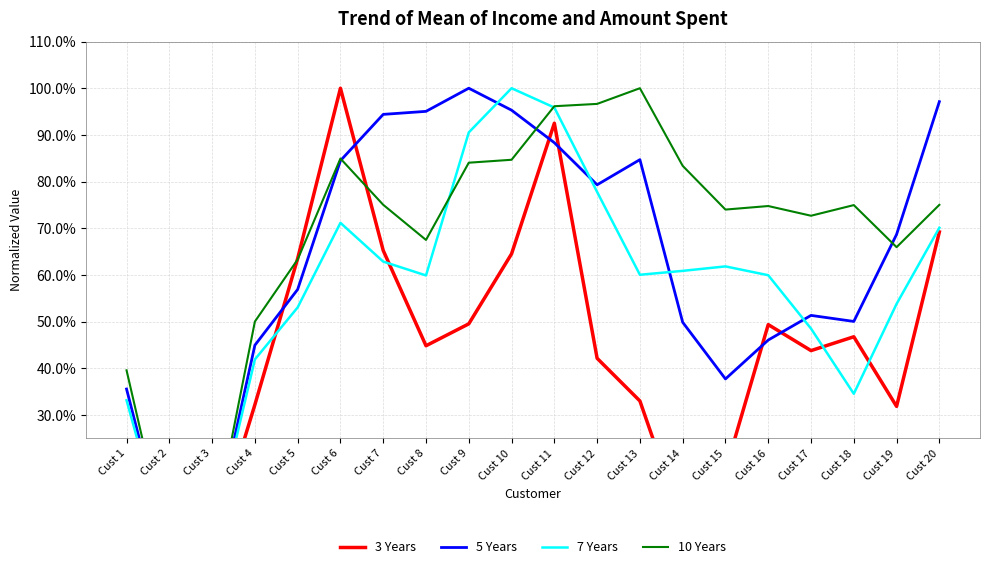

Rank the series by their average value, from highest to lowest.

10 Years, 5 Years, 7 Years, 3 Years